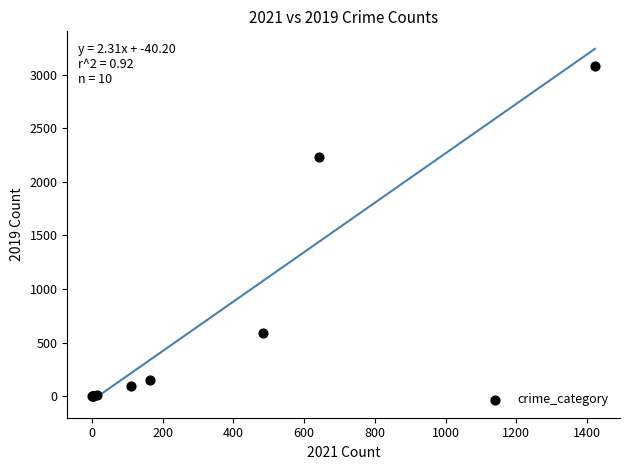

What Y value in the scatter plot is closest to 1540?

2230